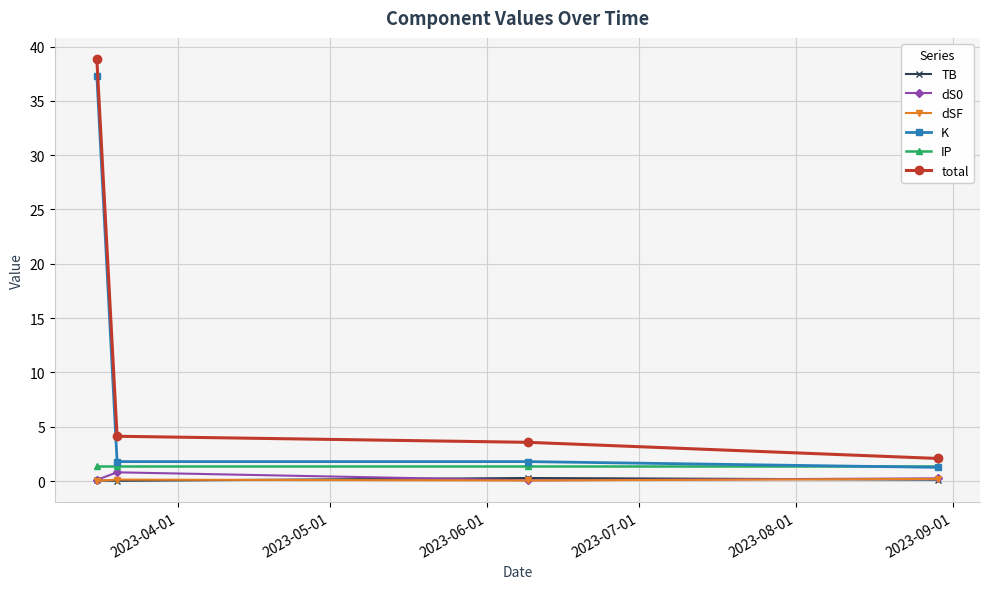

What is the value of the total point at the 1st from the left?

38.9